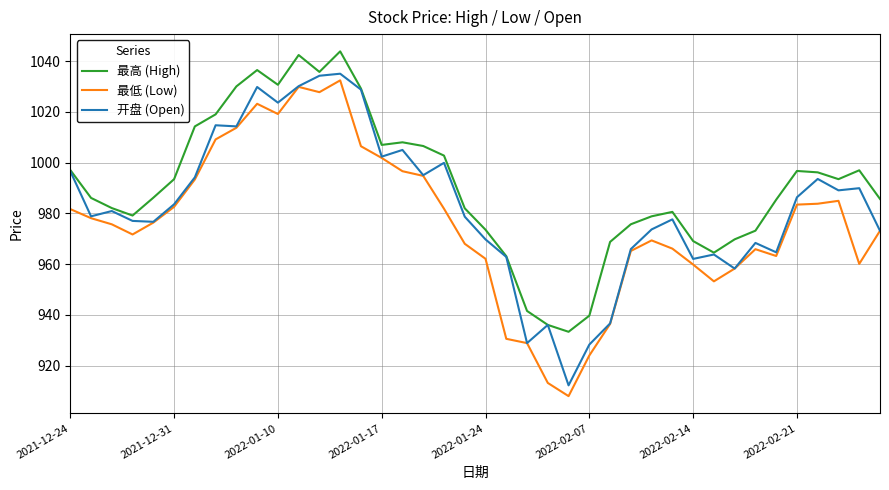

Which series has the largest range (max minus min)?

最低 (Low)